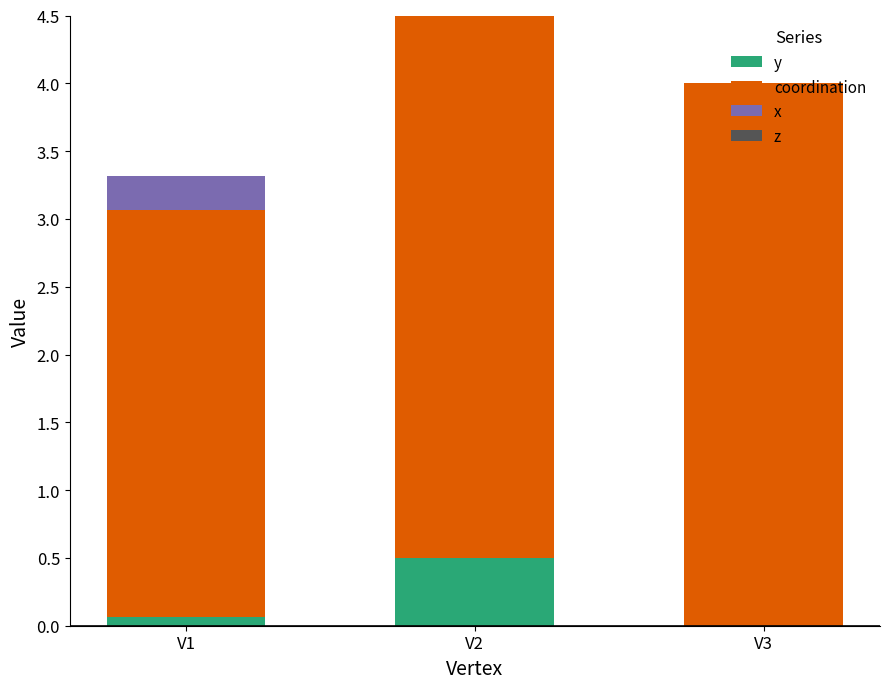

What is the sum of all y values?

0.6